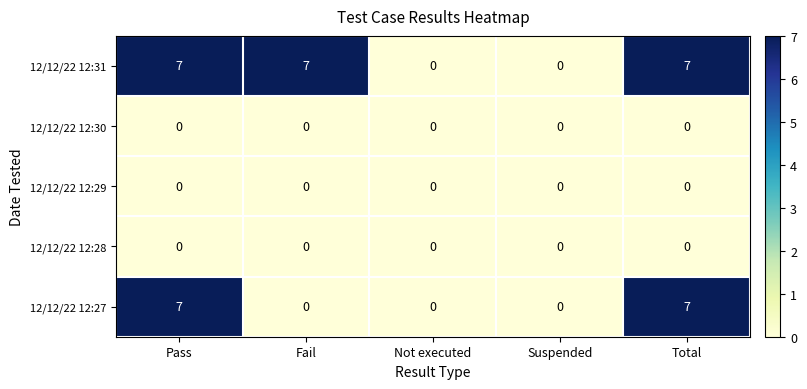

Reading right to left, list all the values displayed in this chart.

12/12/22 12:31: 7	0	0	7	7
12/12/22 12:30: 0	0	0	0	0
12/12/22 12:29: 0	0	0	0	0
12/12/22 12:28: 0	0	0	0	0
12/12/22 12:27: 7	0	0	0	7